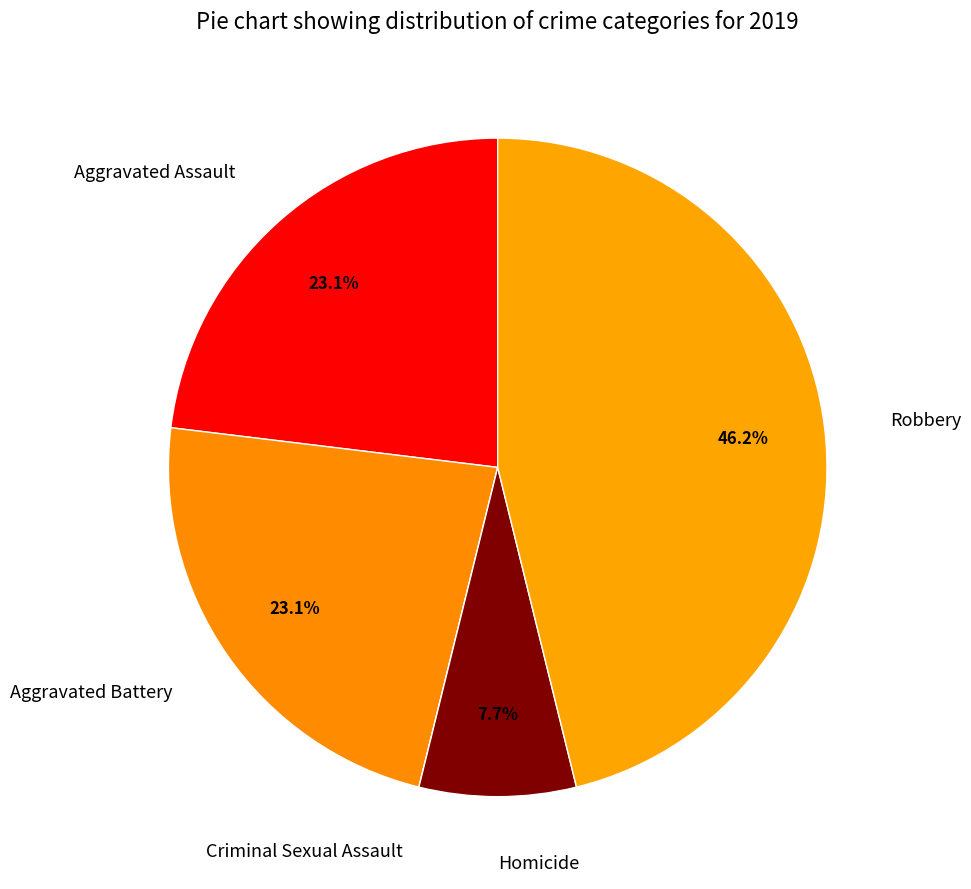

What is the ratio of the value at Homicide to the value at Aggravated Battery?

0.3